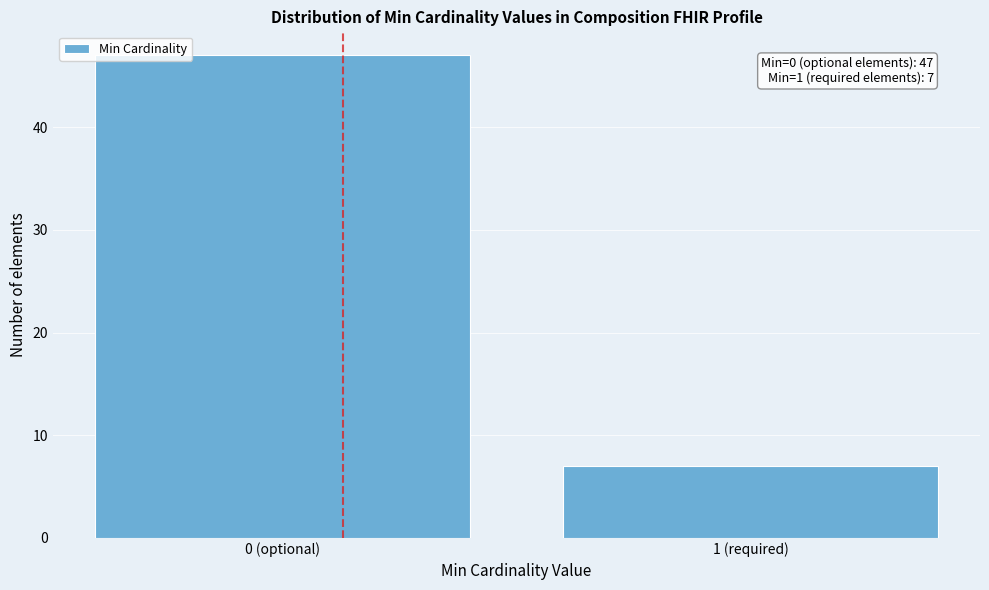

Reading left to right, transcribe all the data shown in this chart.

47	7